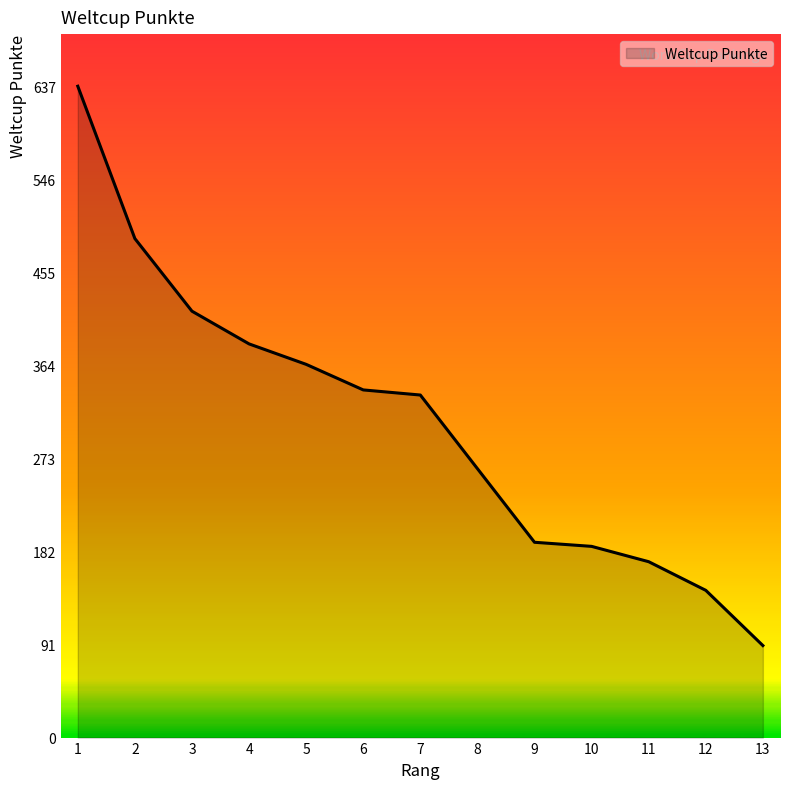

Reading left to right, extract all data points from this chart.

1=637	2=488	3=417	4=385	5=365	6=340	7=335	8=263	9=191	10=187	11=172	12=144	13=90